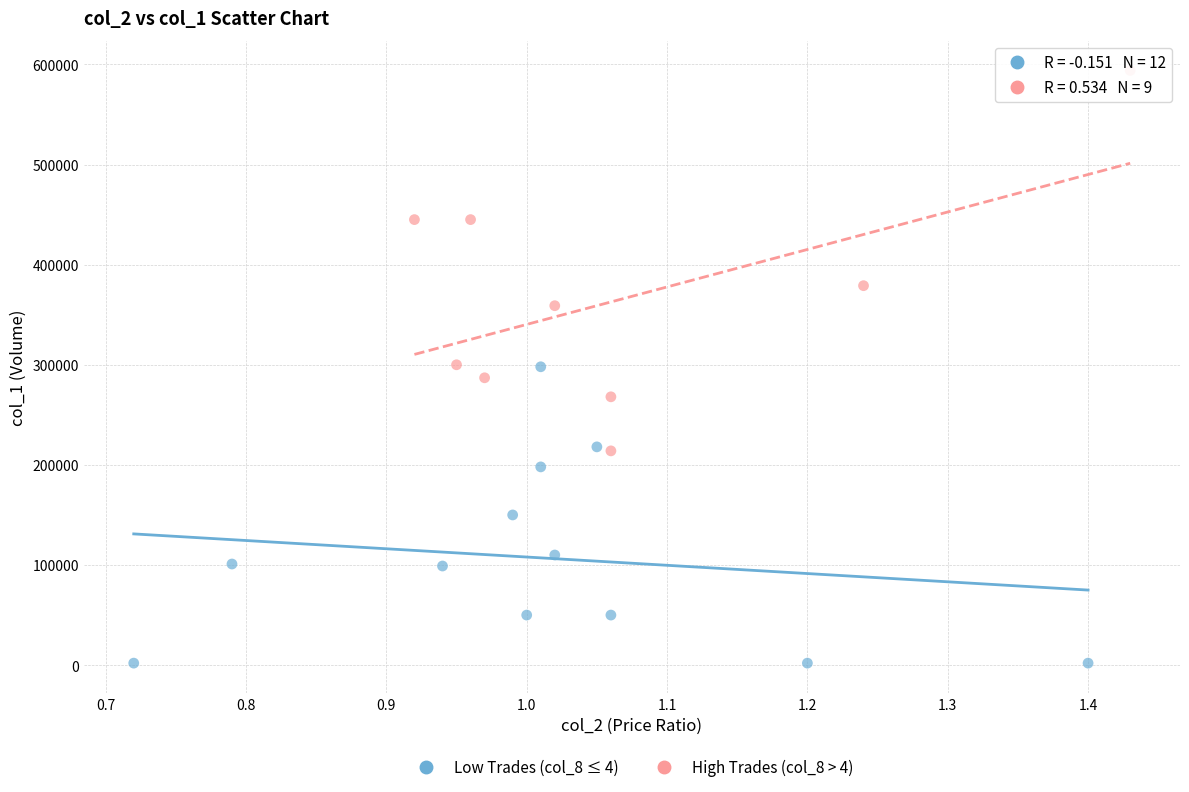

Which series contains the highest Y value?

High Trades (col_8 > 4)